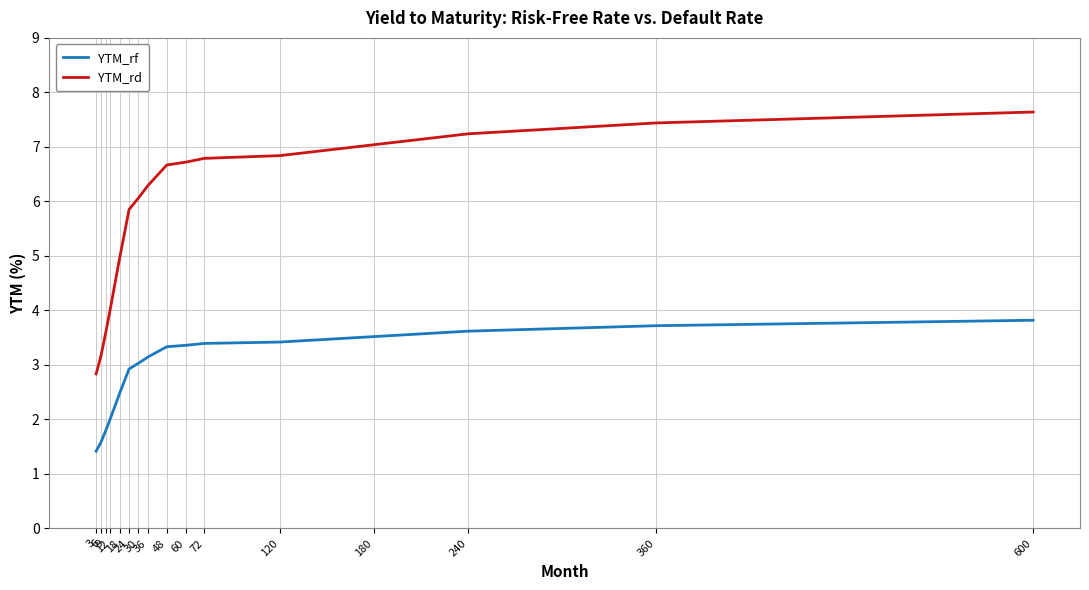

True or false: YTM_rd has a value of 5.0 at 360.

False